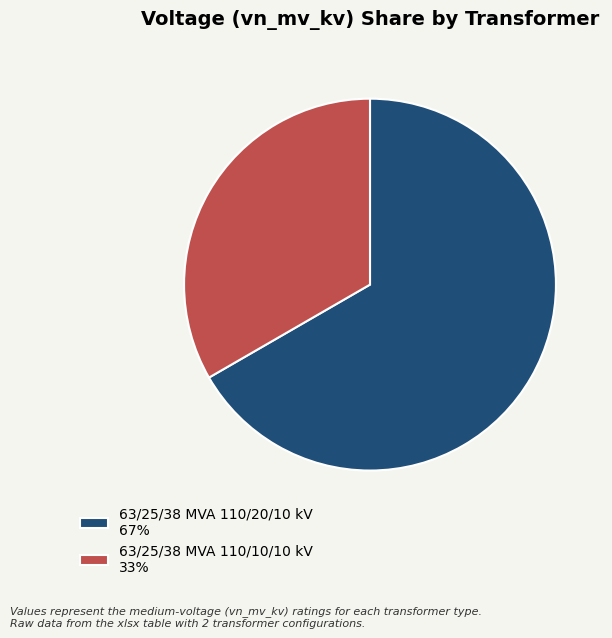

Which category has the biggest portion of the pie?

63/25/38 MVA 110/20/10 kV